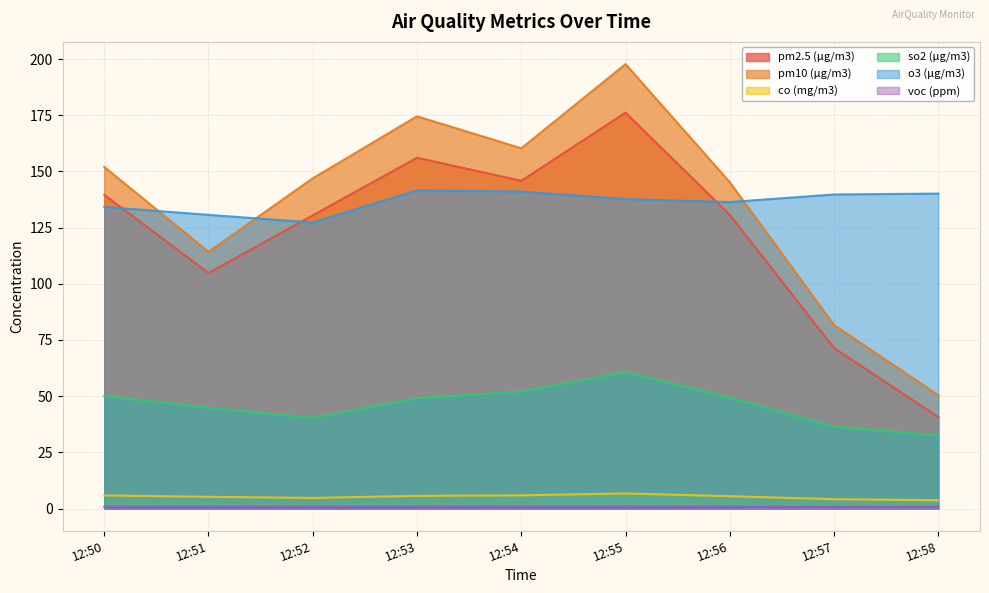

What is the value of the pm2.5 (μg/m3) point at the 6th from the left?

176.2